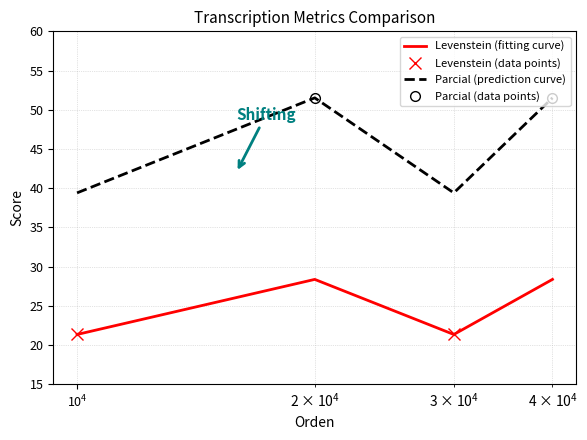

True or false: Levenstein (fitting curve) and Parcial (prediction curve) cross at least once.

False